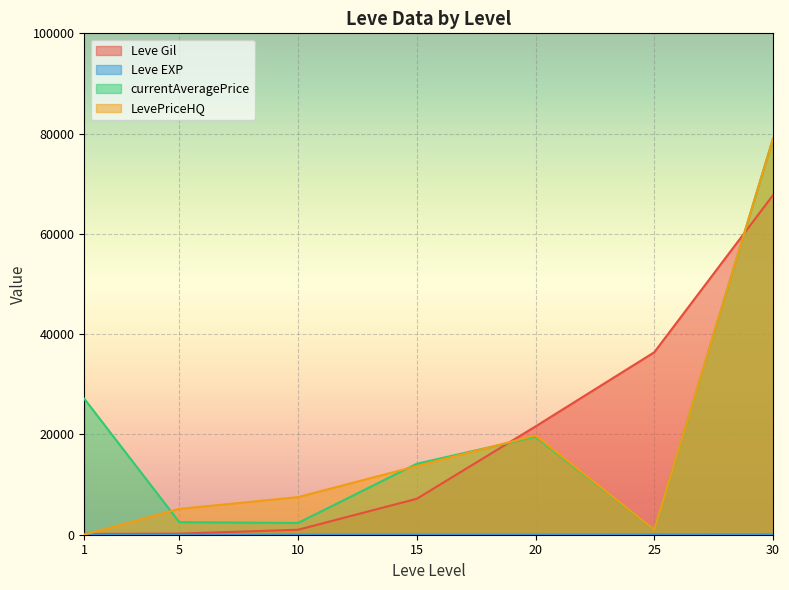

What value does the Leve EXP series have at 25, to the nearest 5?

35